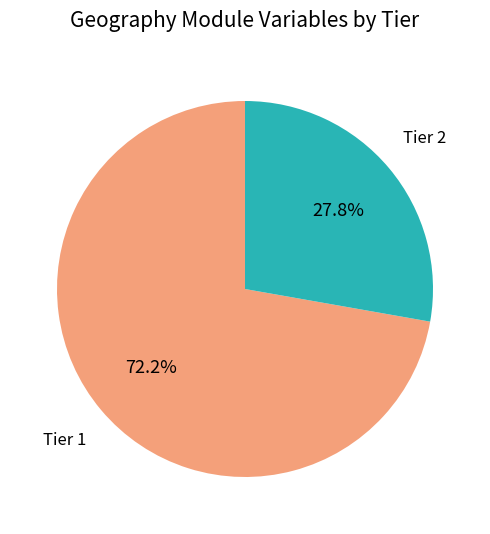

How many slices are in this pie chart?

2